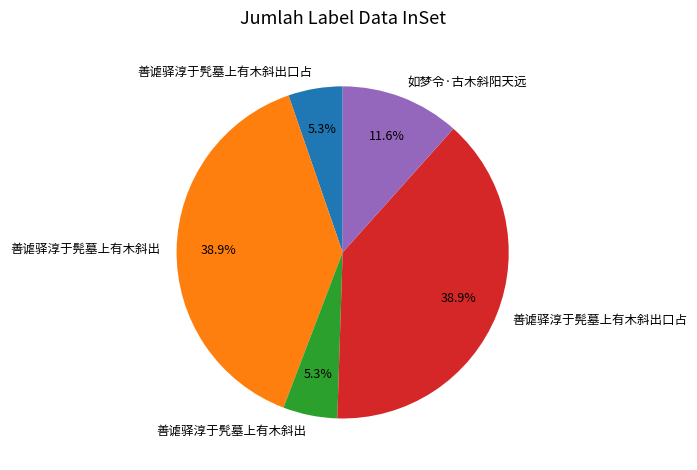

Between 善谑驿淳于髡墓上有木斜出口占 and 如梦令·古木斜阳天远, which is larger?

善谑驿淳于髡墓上有木斜出口占